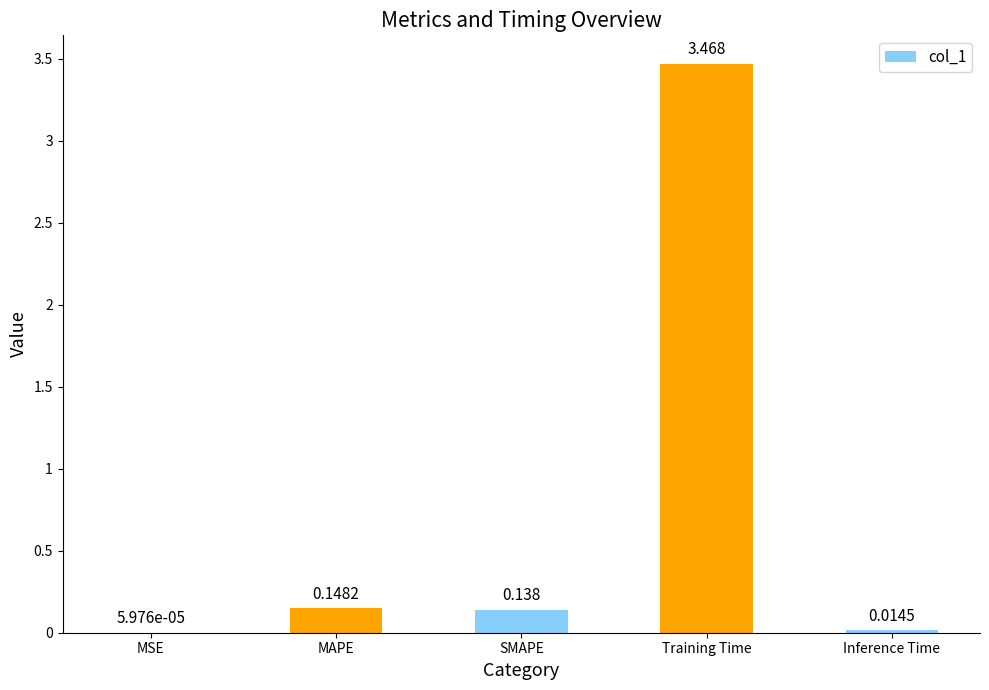

Which label corresponds to the largest value in the chart?

Training Time